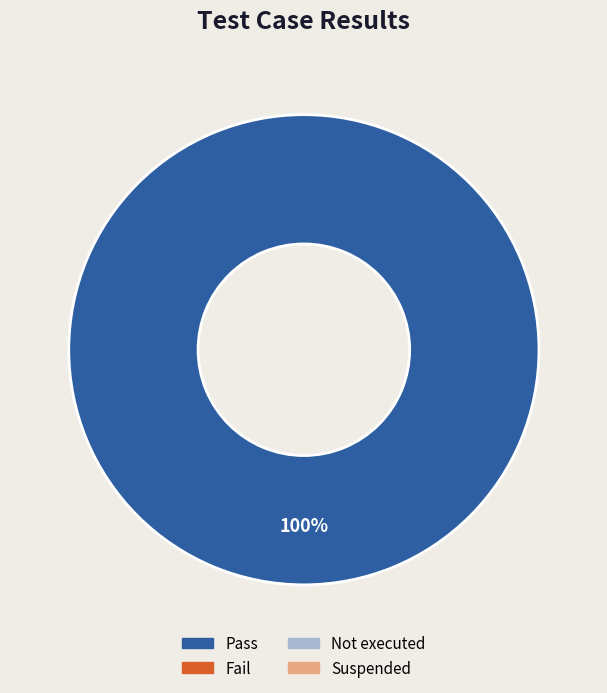

Does any single category account for the majority?

Yes